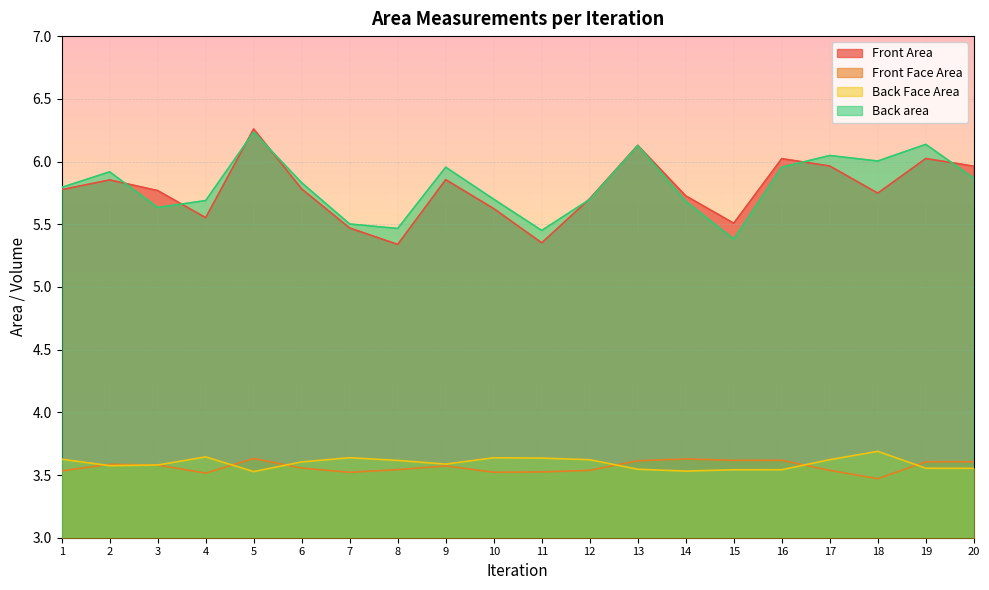

Read the Front Area value at 15.

5.5